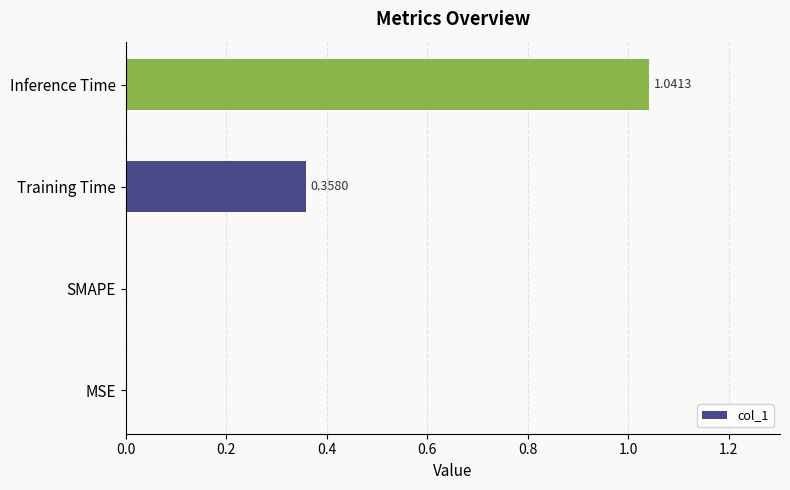

At which category does the chart reach its peak across all series?

Inference Time